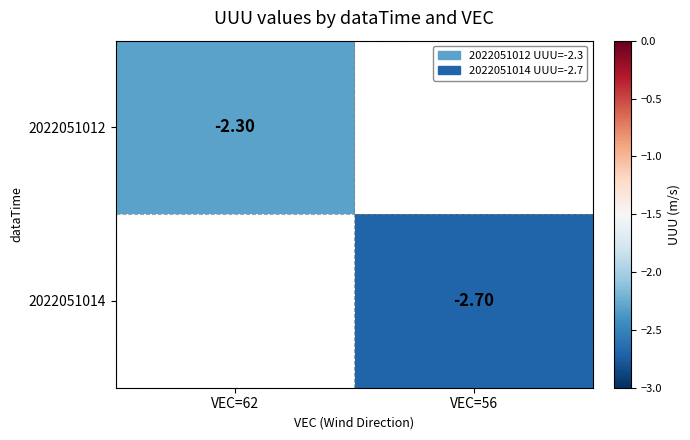

Is the value of 2022051014 at VEC=56 greater than the value of 2022051012 at VEC=62?

No